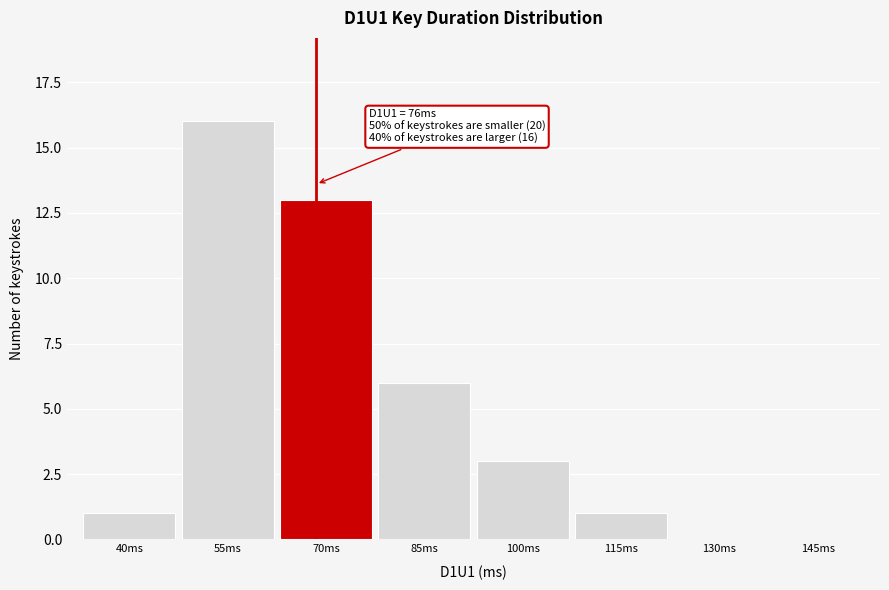

Reading left to right, list all the values displayed in this chart.

40ms=1	55ms=16	70ms=13	85ms=6	100ms=3	115ms=1	130ms=0	145ms=0